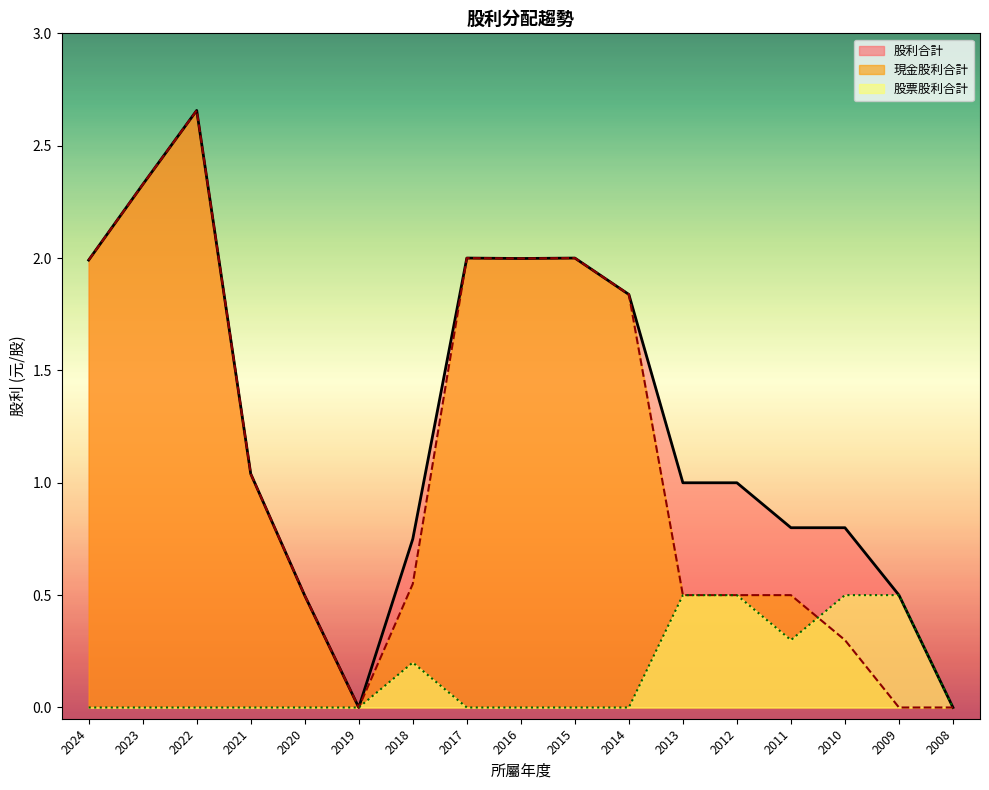

The 股利合計 series shows 0.8 at 2009. True or false?

False